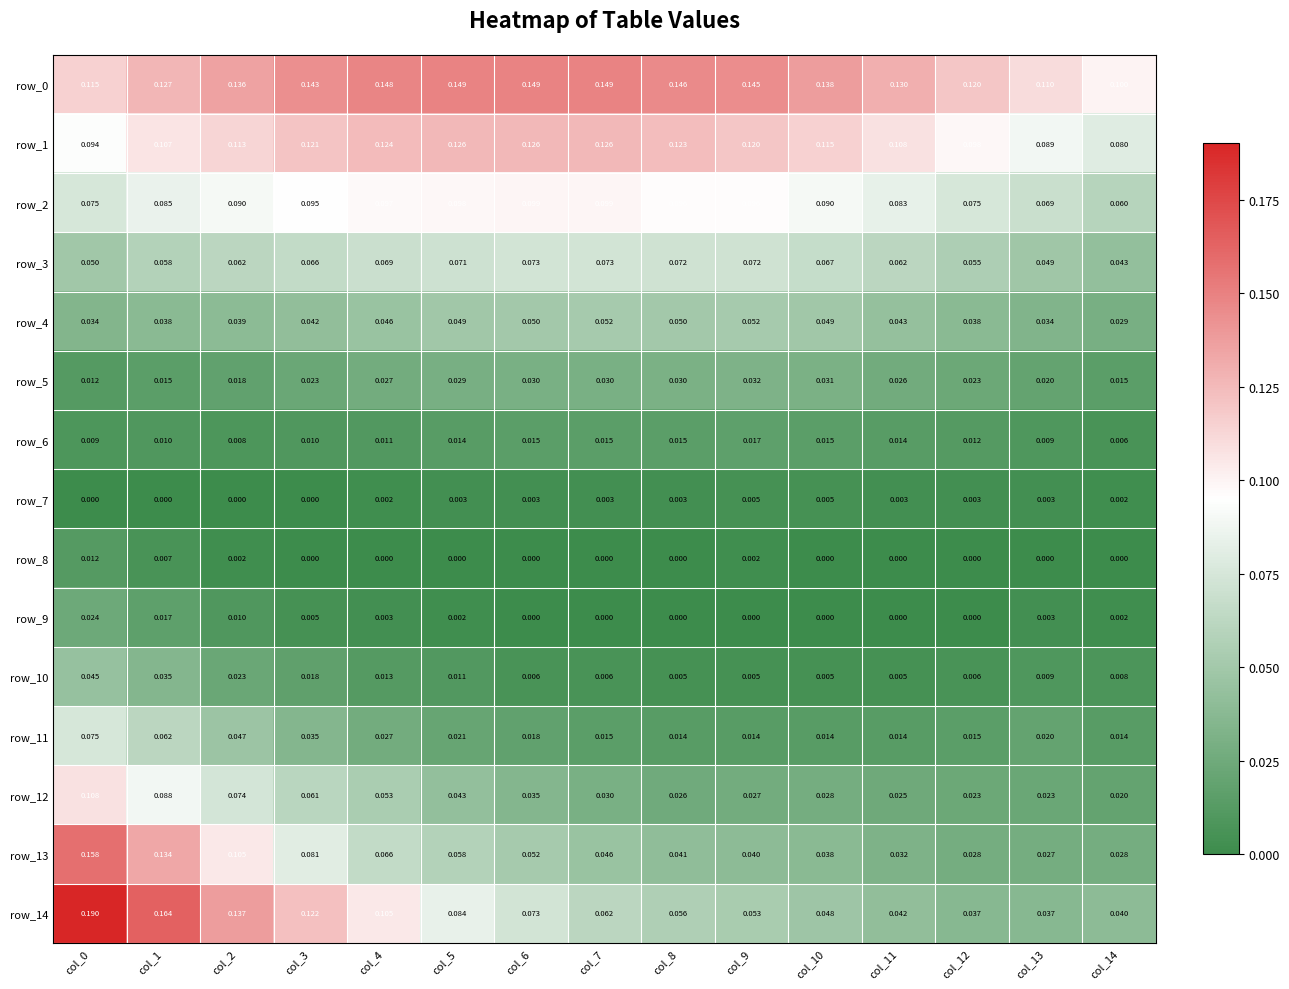

What is the spread (max minus min) of values at col_0?

0.2